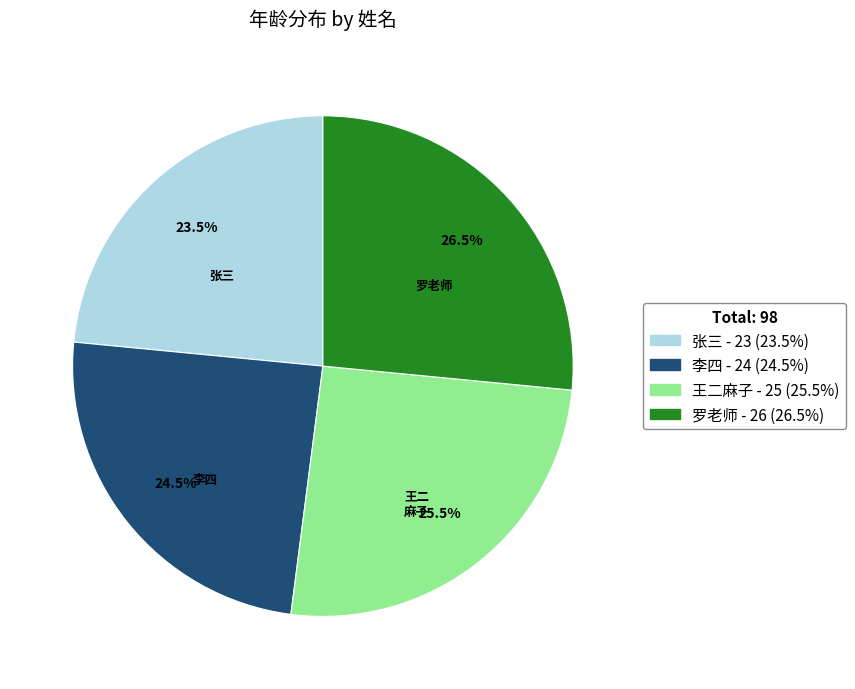

True or false: 张三 accounts for 32% of the total.

False